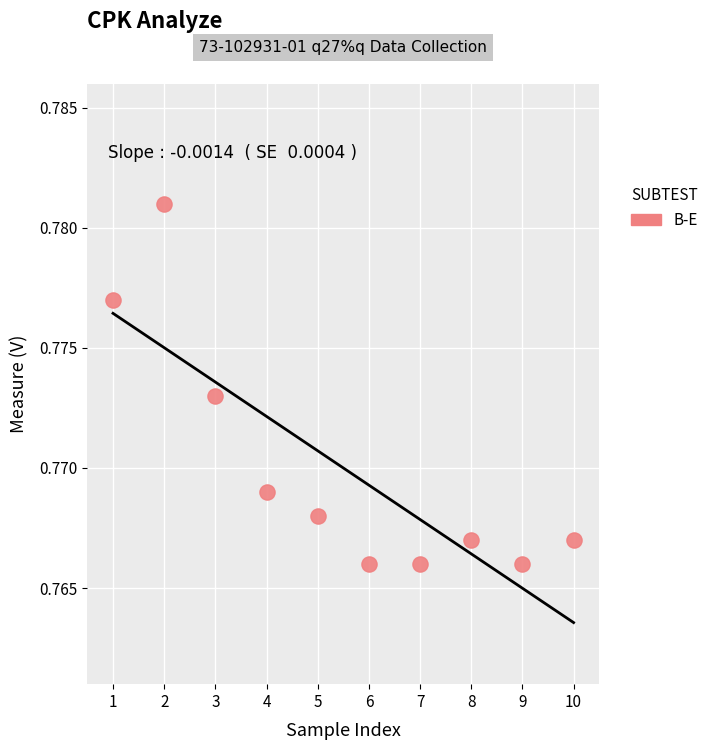

What is the average X value?

5.5